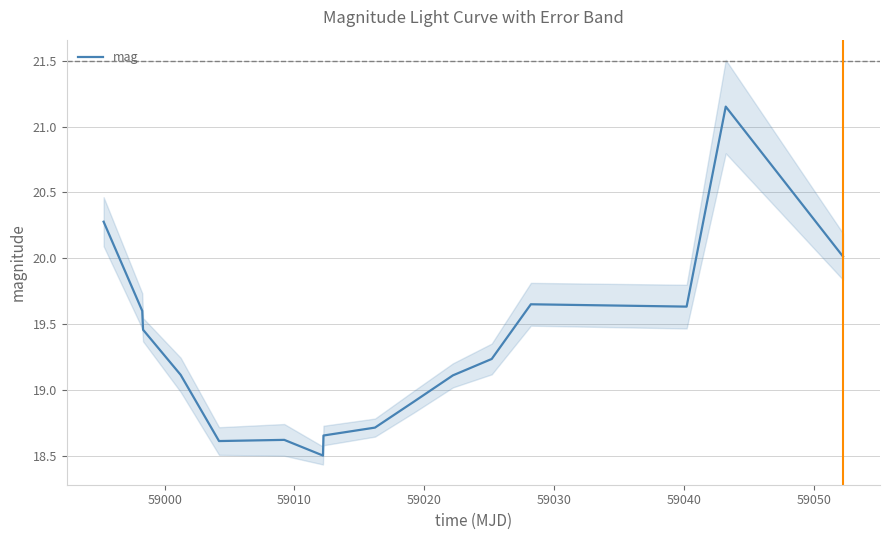

What is the minimum value for mag?

18.5